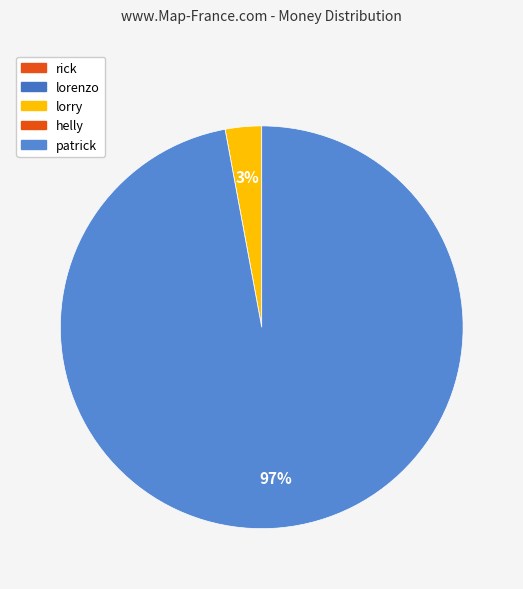

The helly slice represents 1% of the pie. True or false?

False